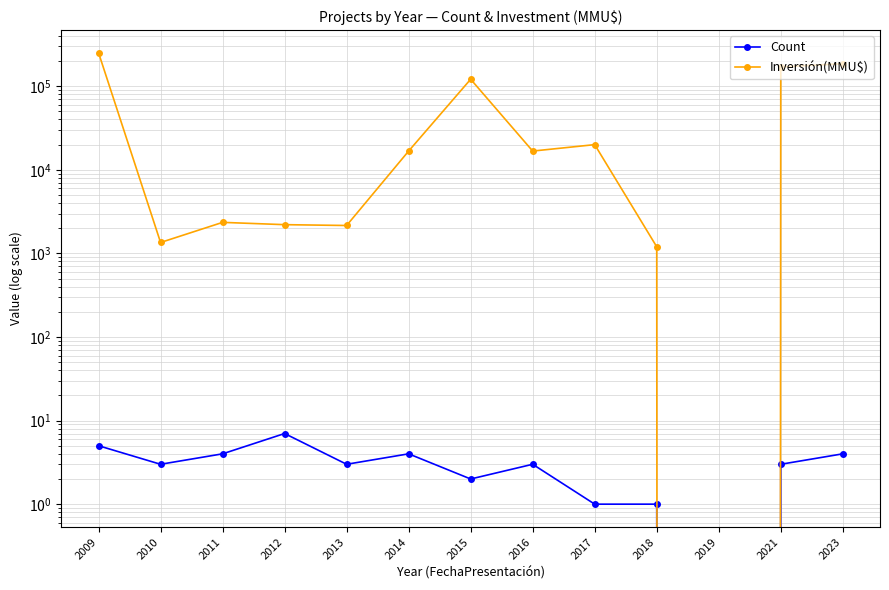

What is the total value across all series at 2014?

16764